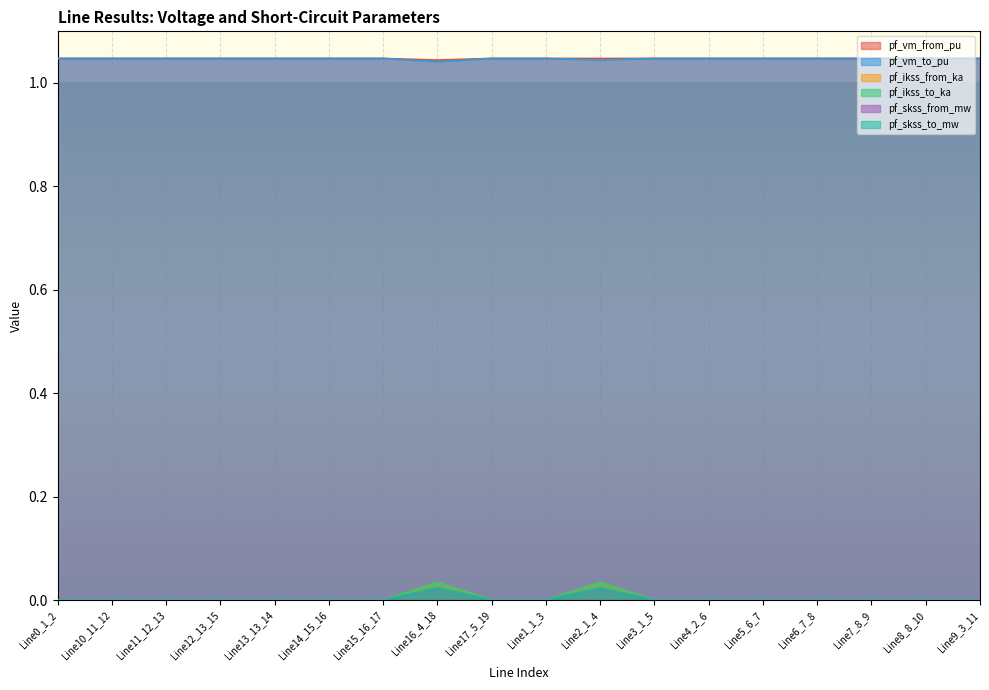

Where is pf_vm_from_pu nearest to the value 1?

Line16_4_18